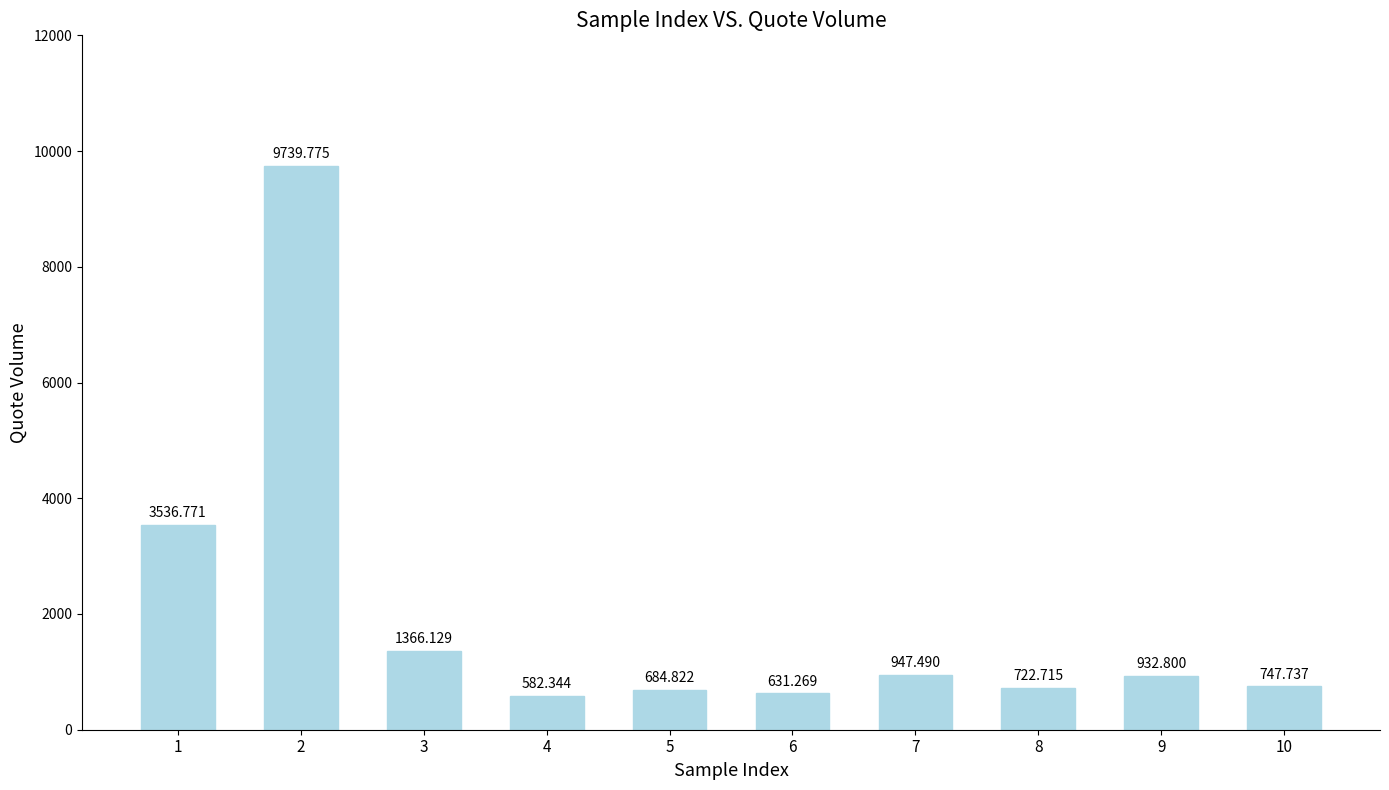

Is it true that the value at 8 is 722.7?

True